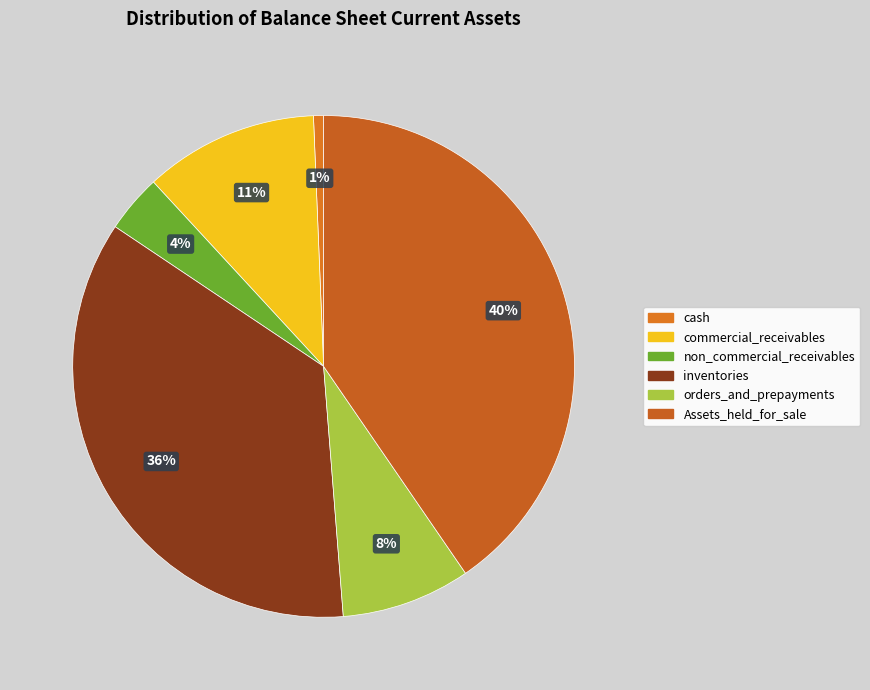

To the nearest percent, what is the average slice percentage?

17%